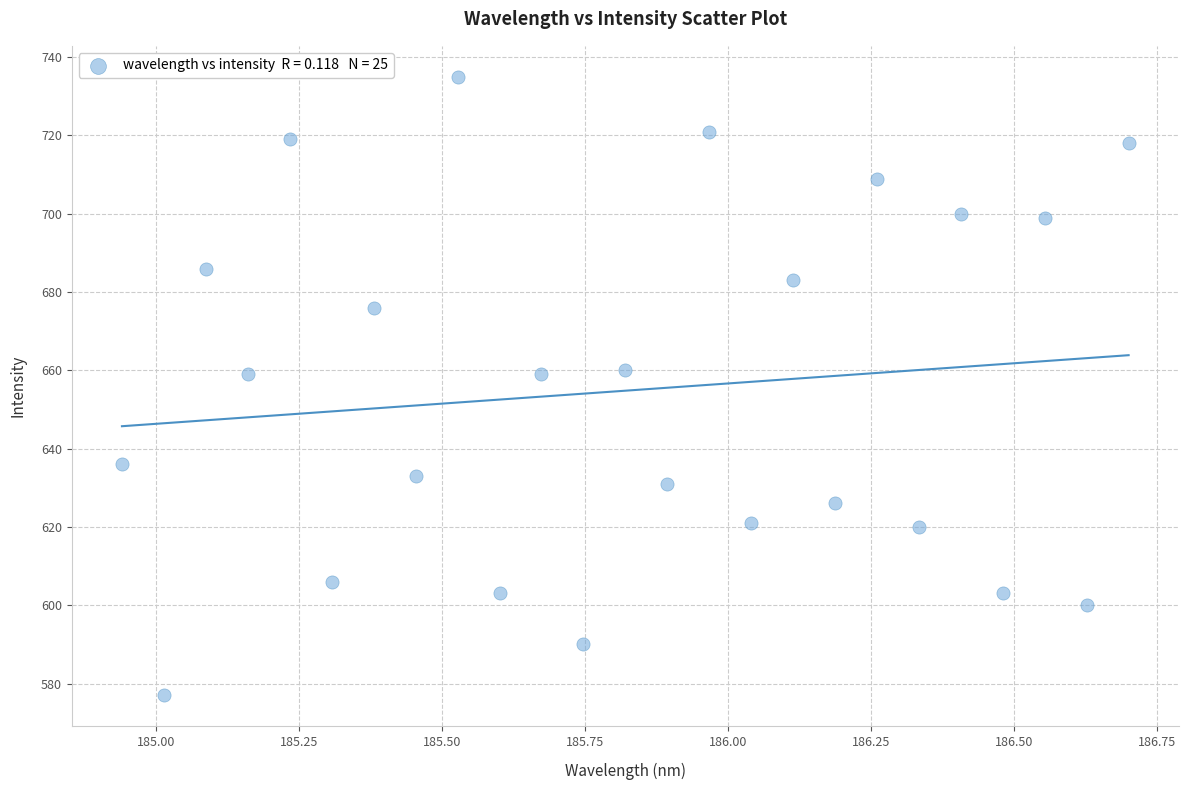

What is the range of Y values (max minus min)?

158